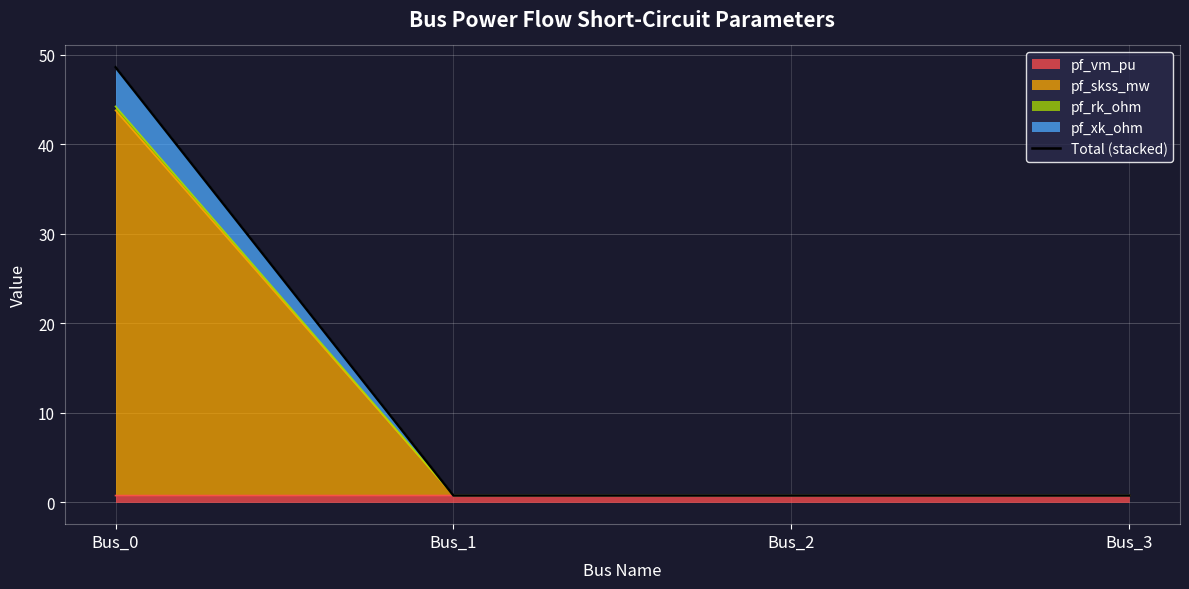

Which label corresponds to the smallest value in the chart?

Bus_2